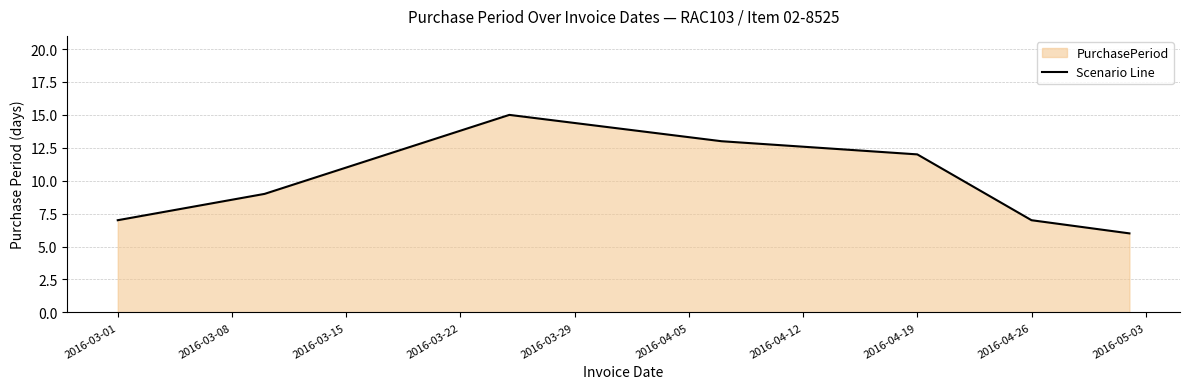

The chart shows a value of 7 at 2016-04-26. True or false?

True